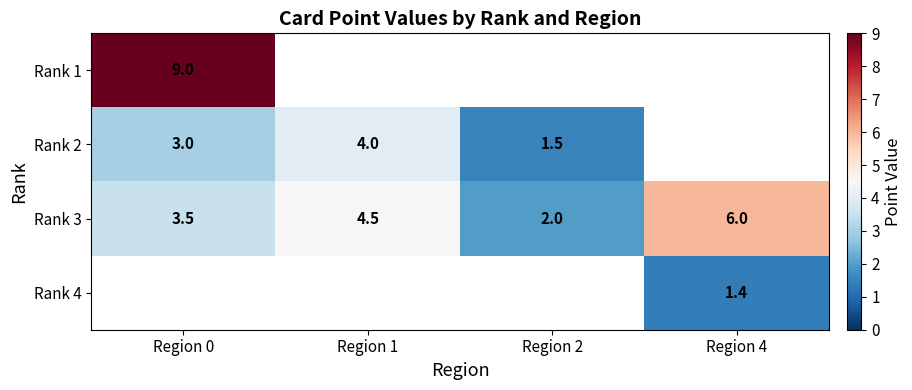

How many categories are shown in the chart?

4